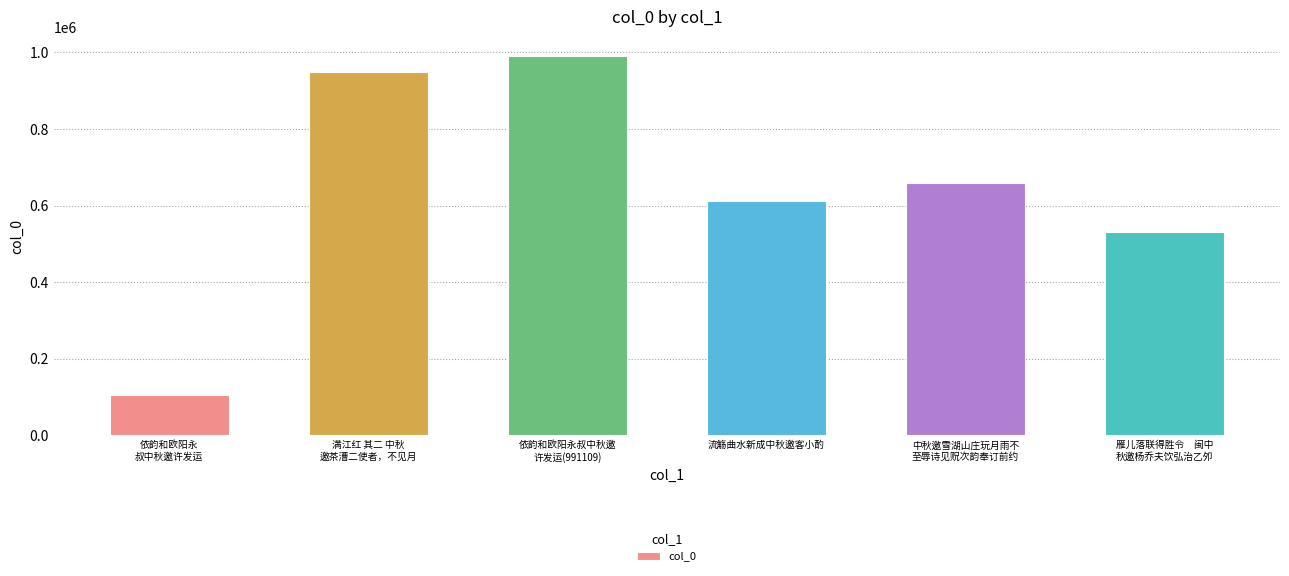

Does the chart contain any negative values?

No